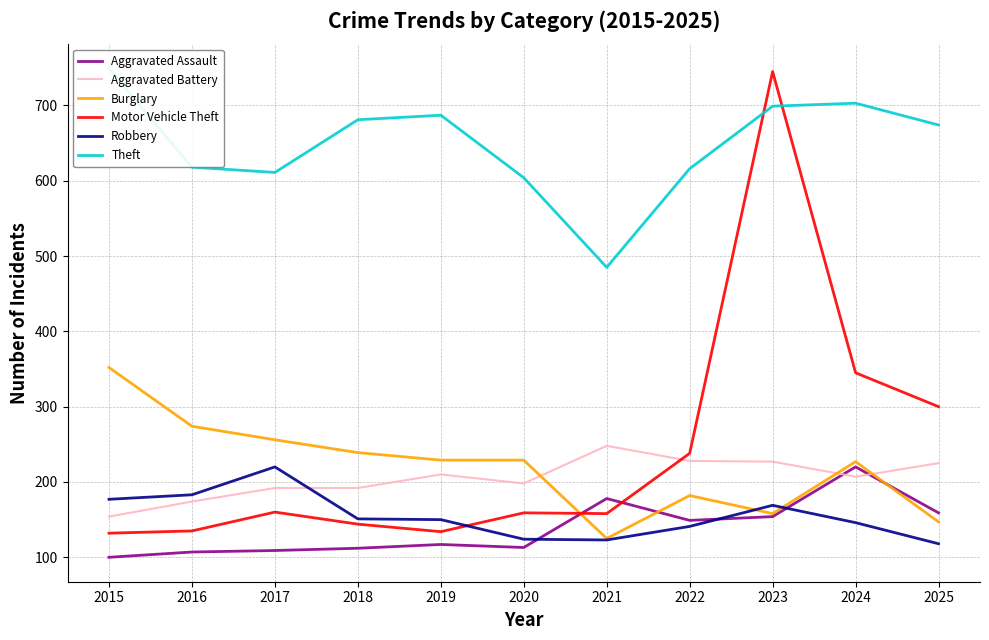

What is the difference between the Aggravated Battery values at 2017 and 2015?

38